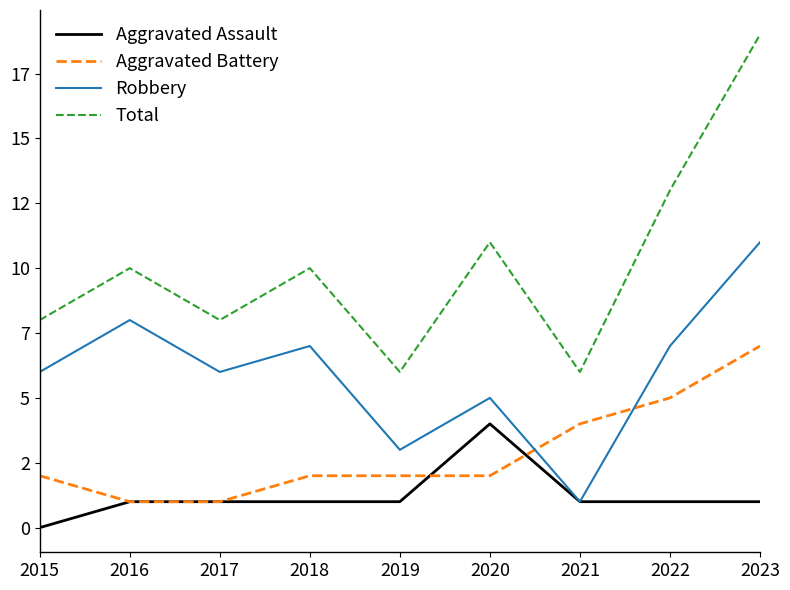

At which category is the sum across all series the highest?

2023